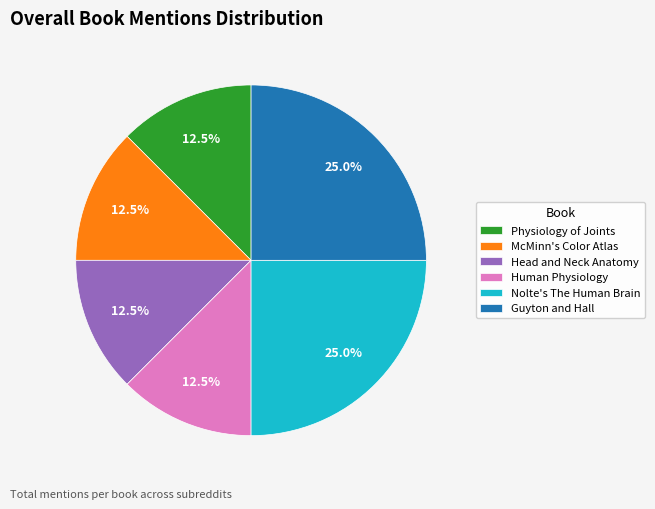

Between Guyton and Hall and Head and Neck Anatomy, which is larger?

Guyton and Hall